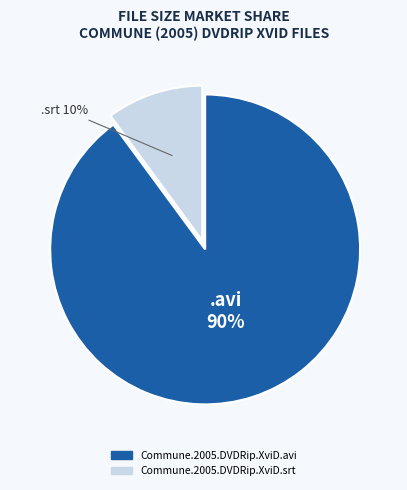

What is the majority slice?

Commune.2005.DVDRip.XviD.avi